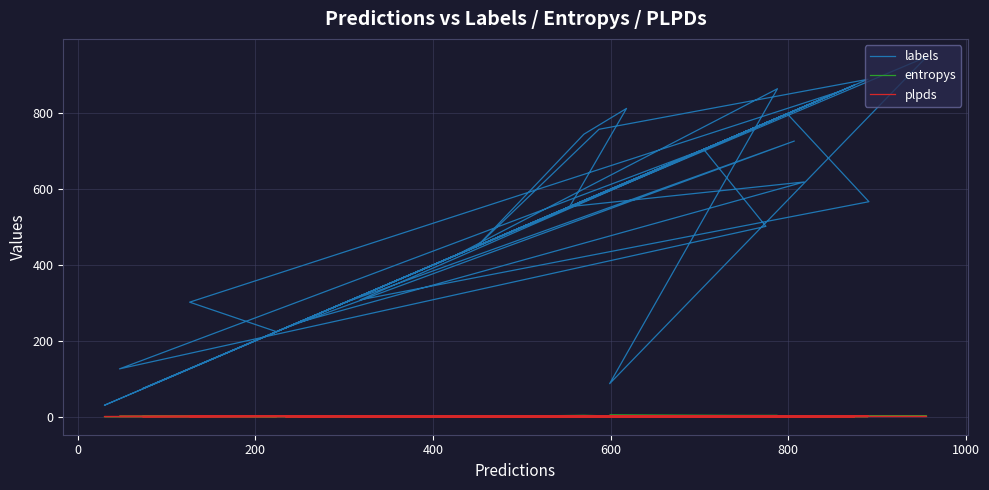

How many data points in plpds are above 0?

37